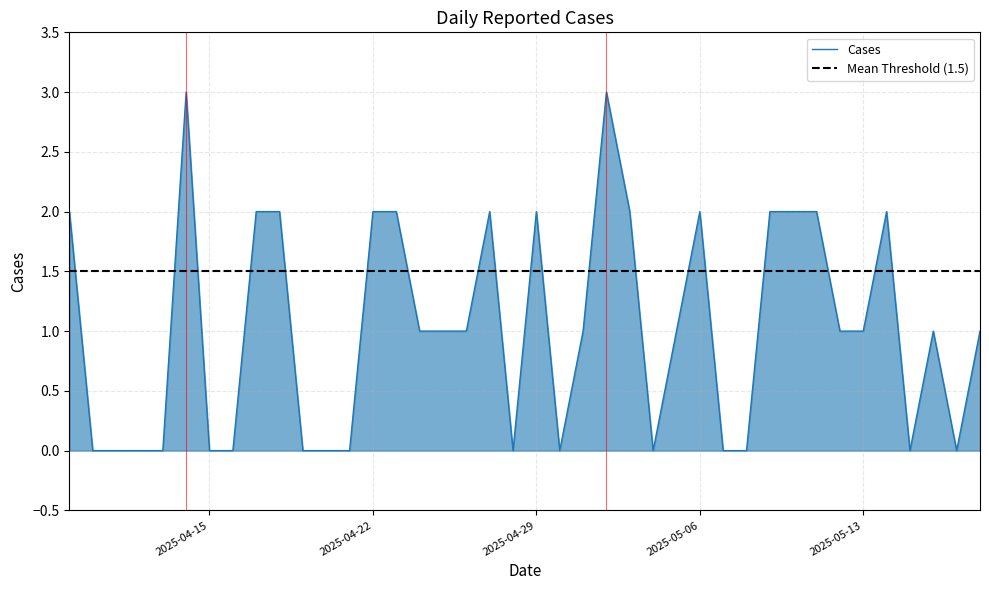

How many points are higher than both their immediate neighbors (excluding endpoints)?

7